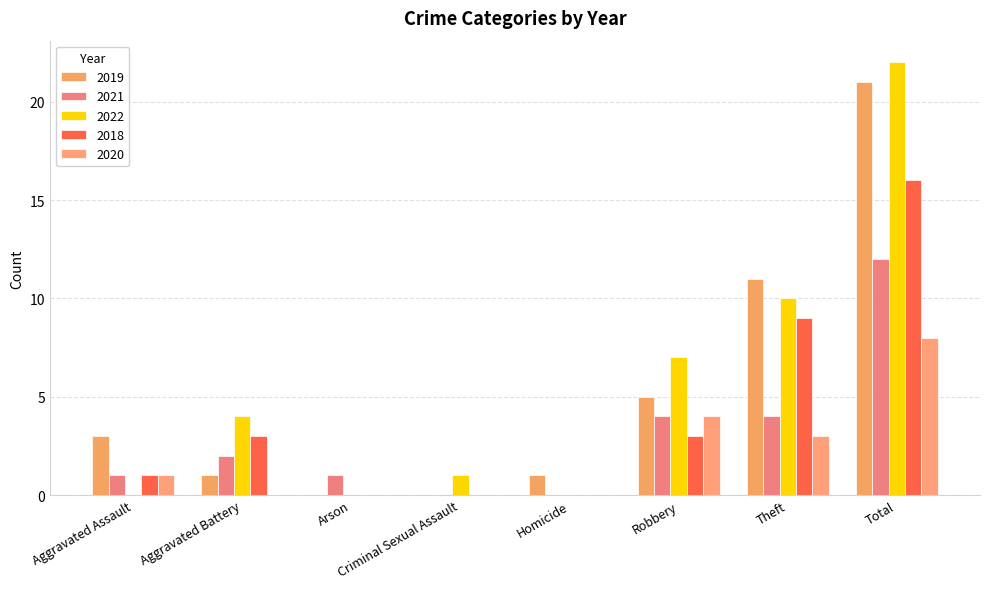

The value of 2022 at Arson is 0. True or false?

True